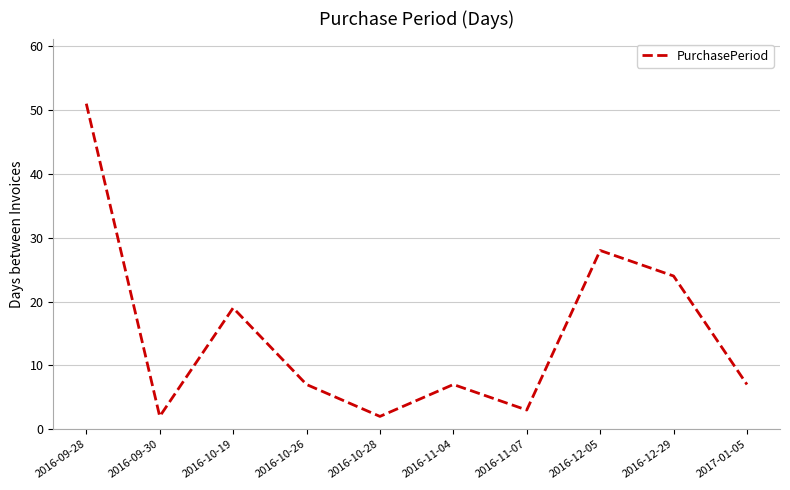

What position from the right is 2016-10-28?

6